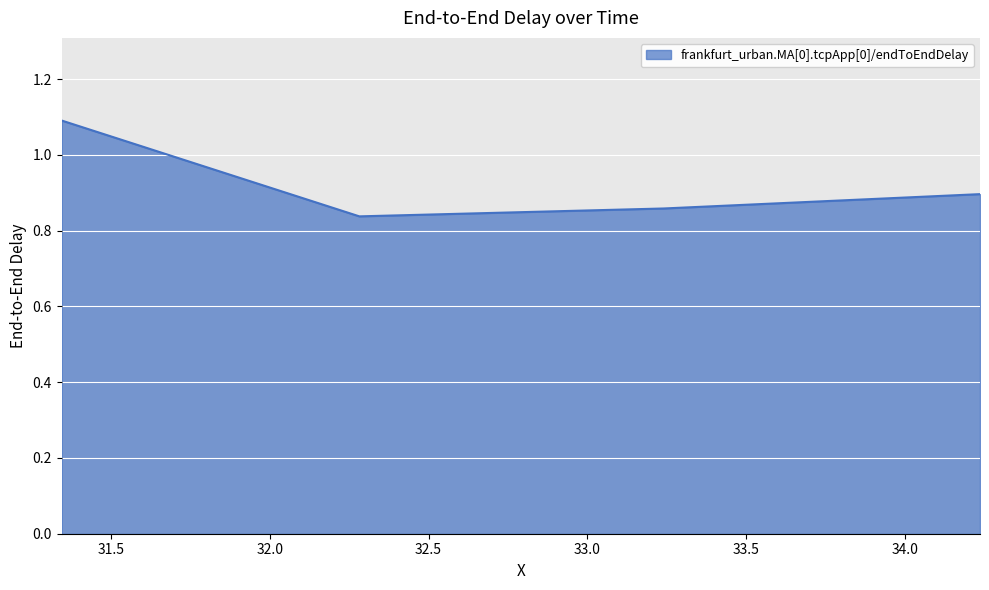

What is the maximum value shown in the chart?

1.1